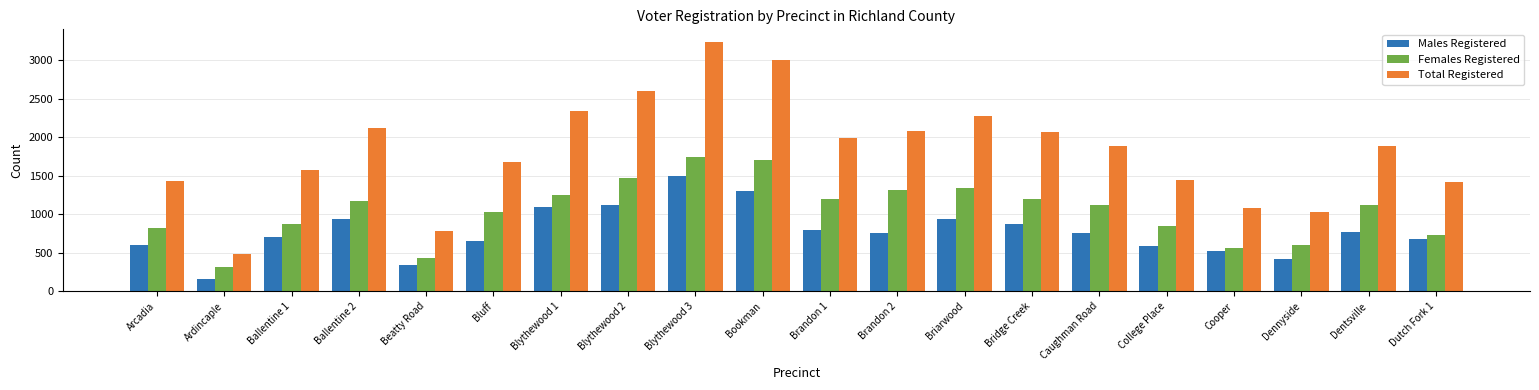

Between Brandon 1 and Cooper, which series saw the biggest shift?

Total Registered